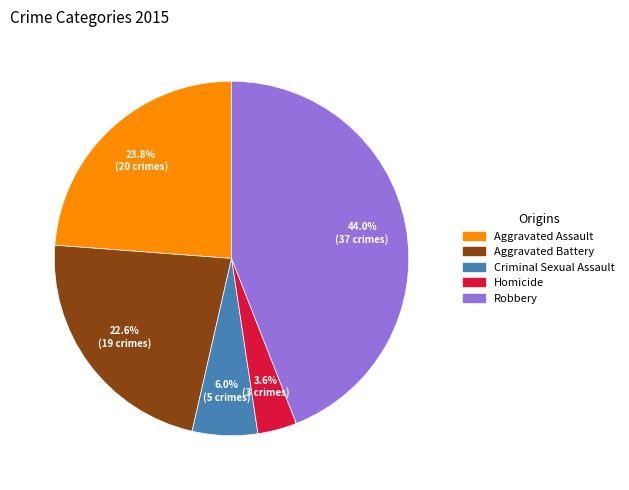

Does Homicide represent more than half of the total?

No